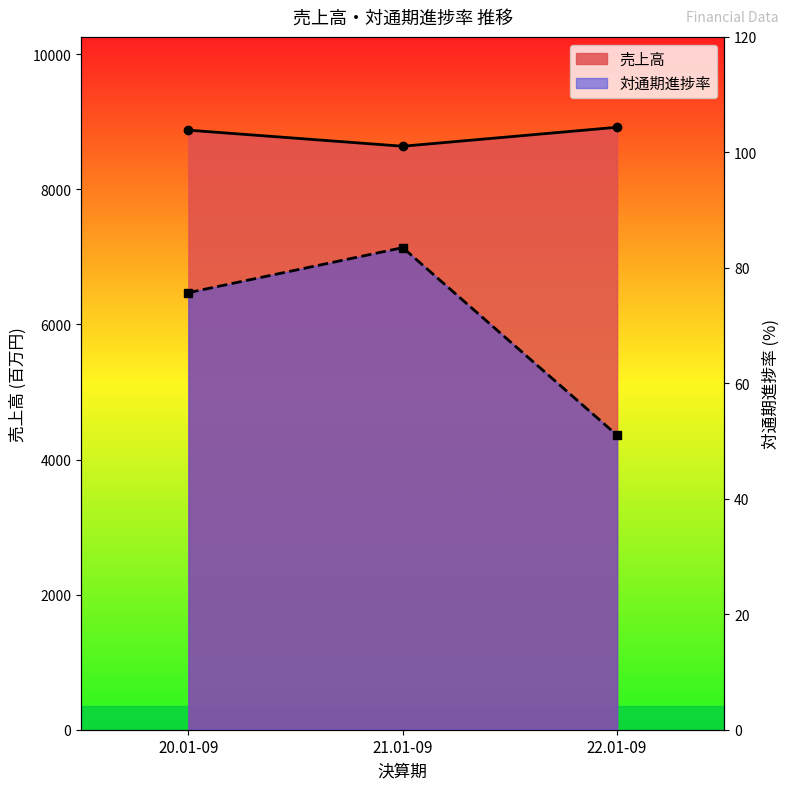

Does the chart display data point markers on the line(s)?

Yes